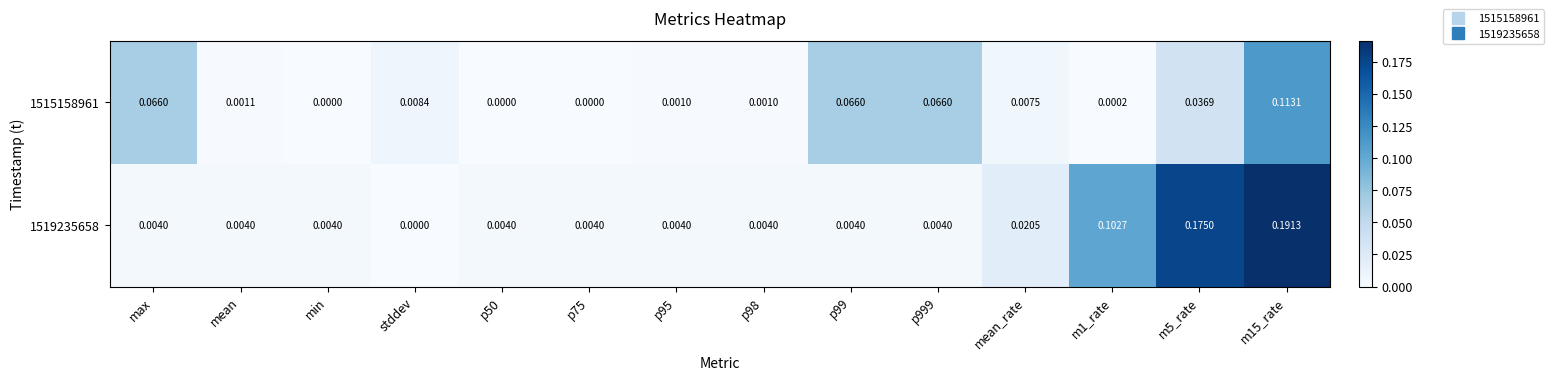

Rank the series at m1_rate from highest to lowest value.

1519235658, 1515158961